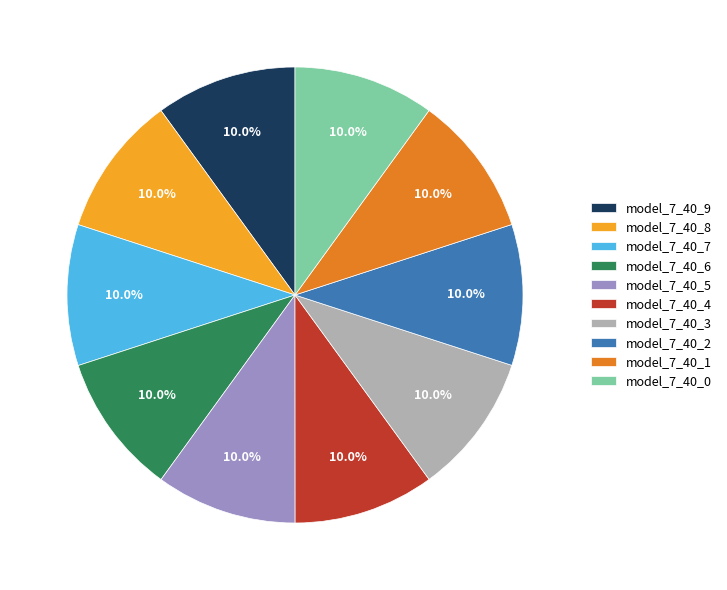

Is model_7_40_4 the majority of the pie?

No